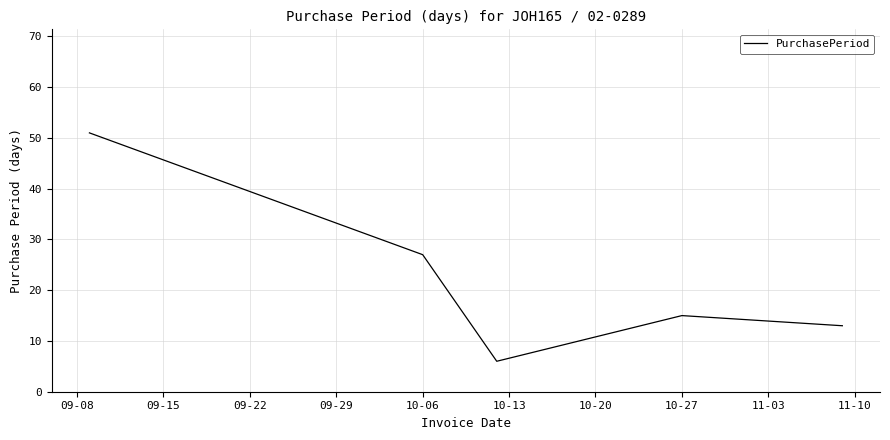

True or false: the data has more than 2 interior local peaks.

False